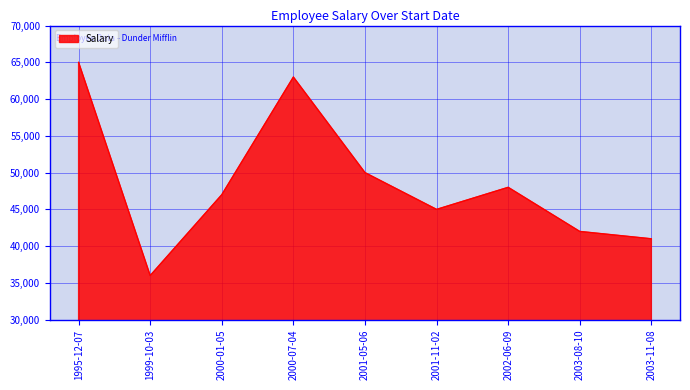

Approximately how many times larger is the value at 2003-11-08 compared to 2000-07-04?

0.7